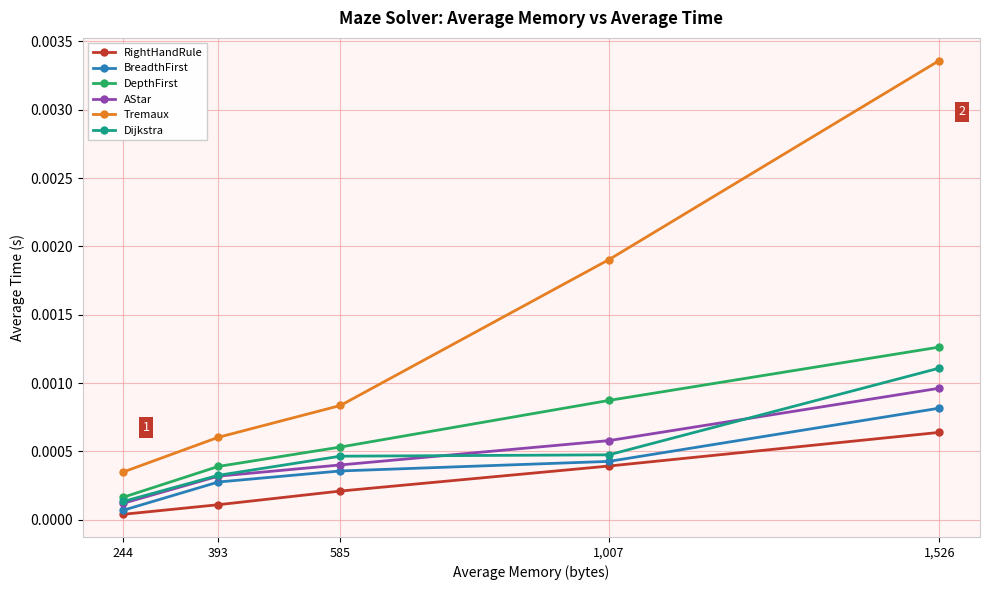

What is the label of the 5th point from the left?

1,526